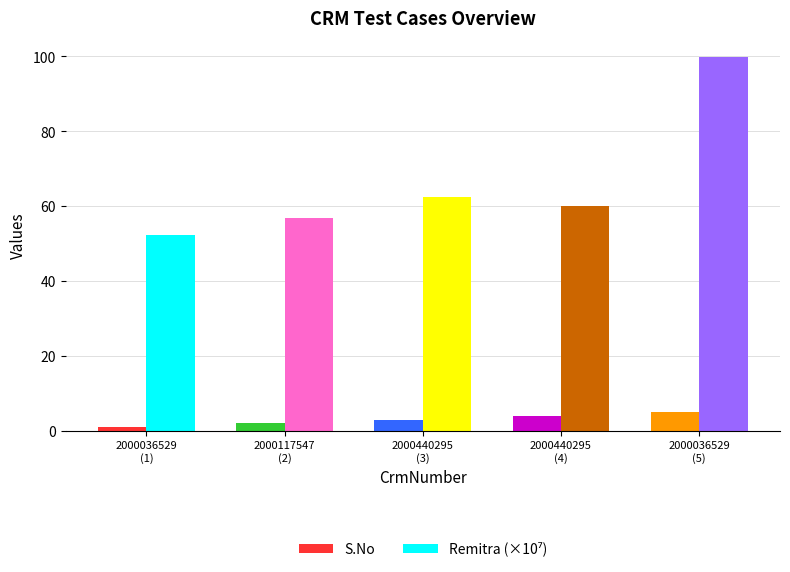

What is the maximum value shown in the chart?

99.9